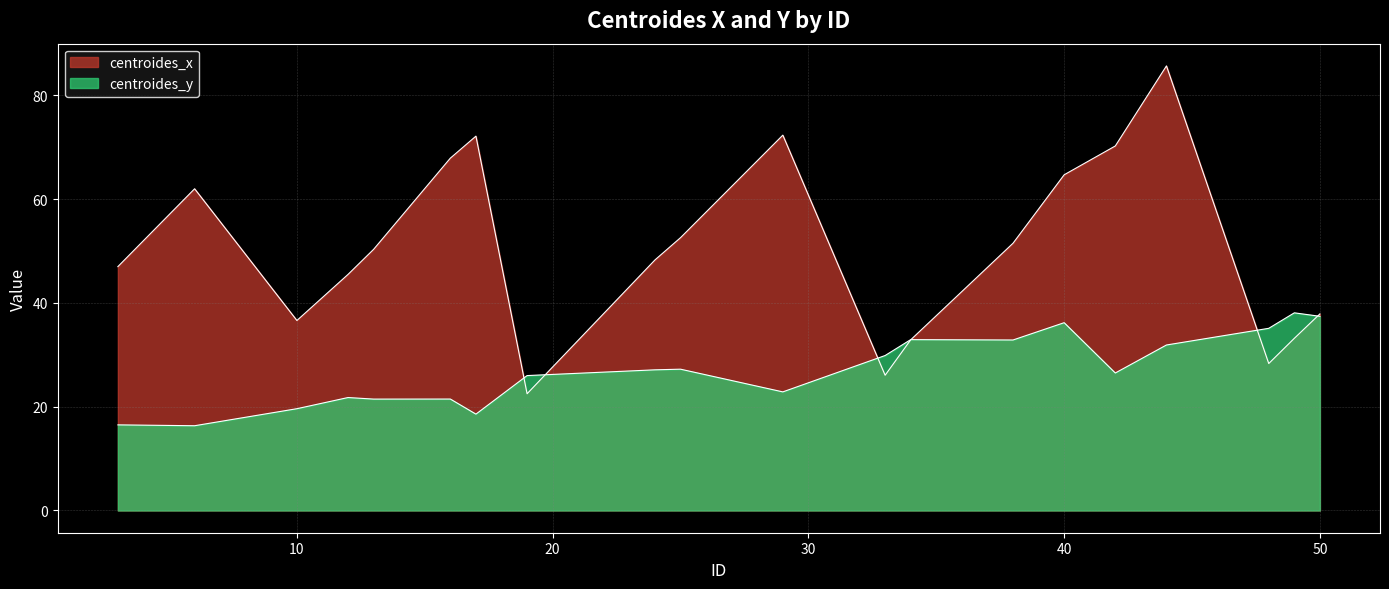

What are all the series names shown in the legend?

centroides_y, centroides_x